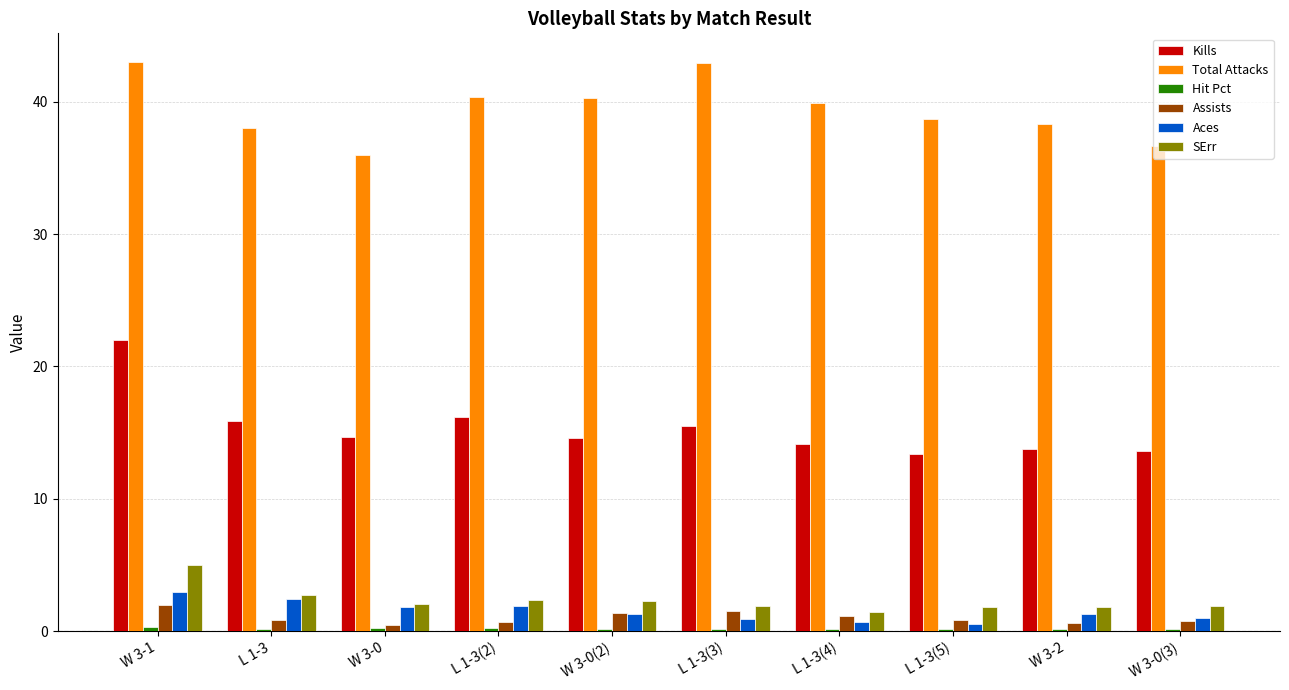

Between W 3-0(2) and L 1-3(3), which series saw the biggest shift?

Total Attacks